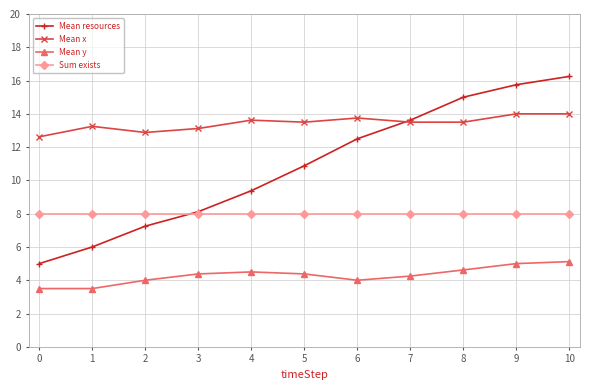

Which series has the largest total across all categories?

Mean x